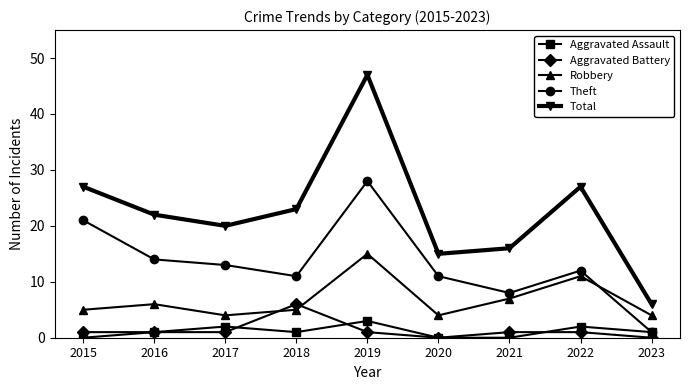

Which series has the largest range (max minus min)?

Total